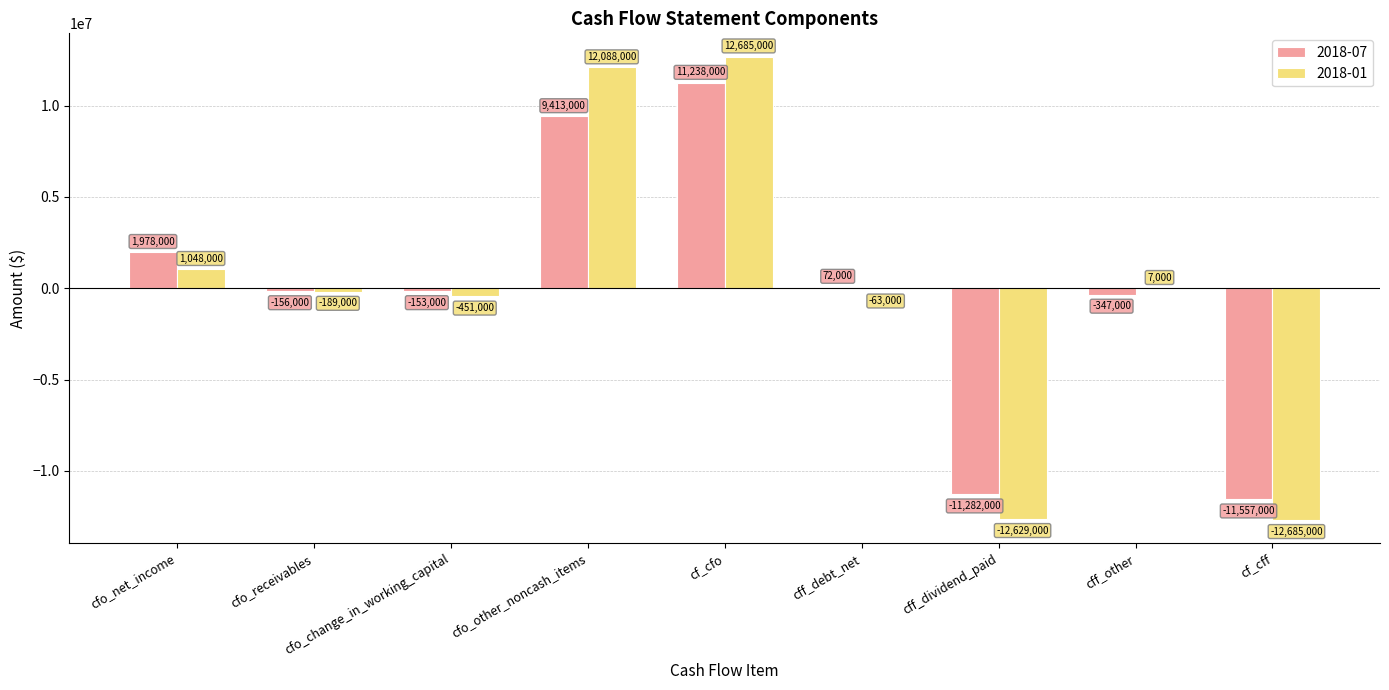

Which label corresponds to the largest value in the chart?

cf_cfo